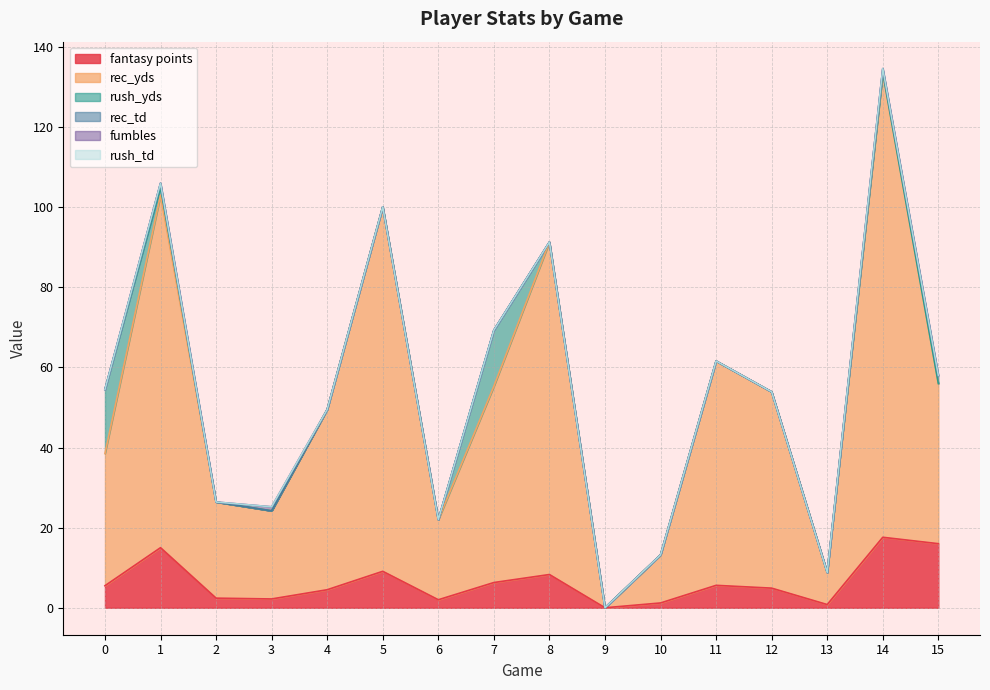

Which has a higher value, 2 or 14?

14